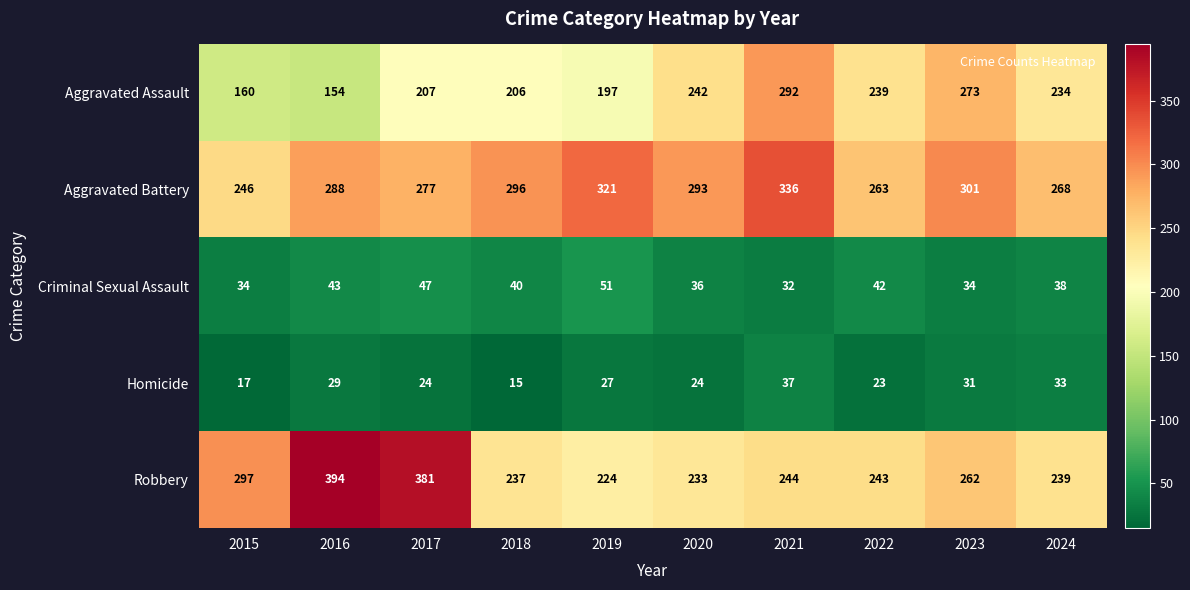

Read the Robbery value at 2024.

239